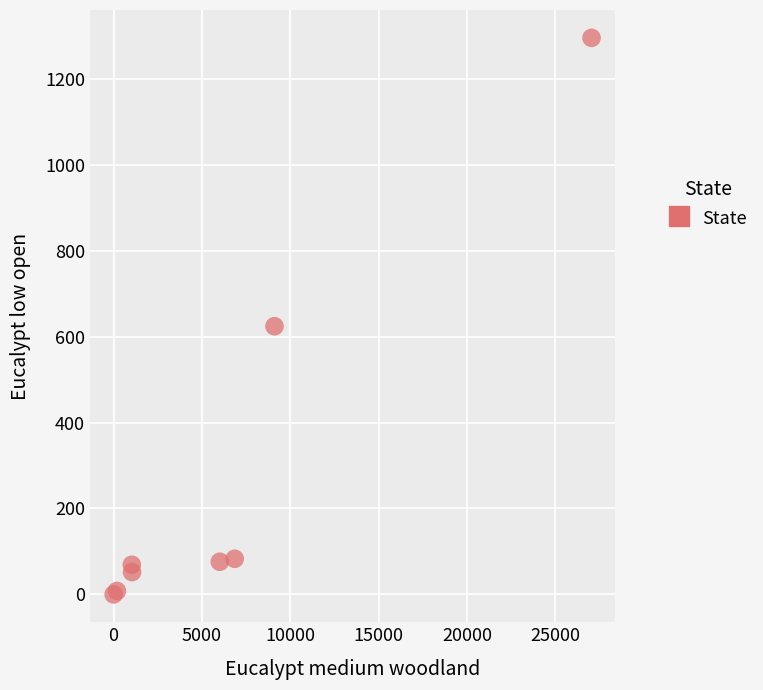

What Y value in the scatter plot is closest to 647?

624